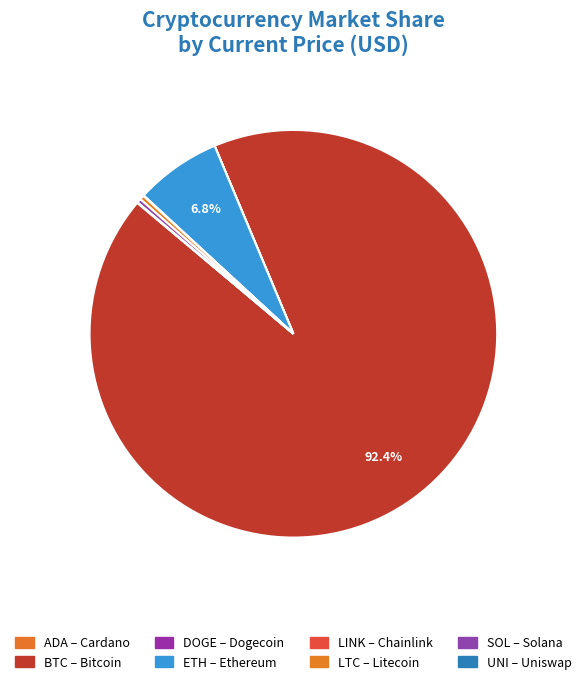

Which category accounts for the majority?

btc